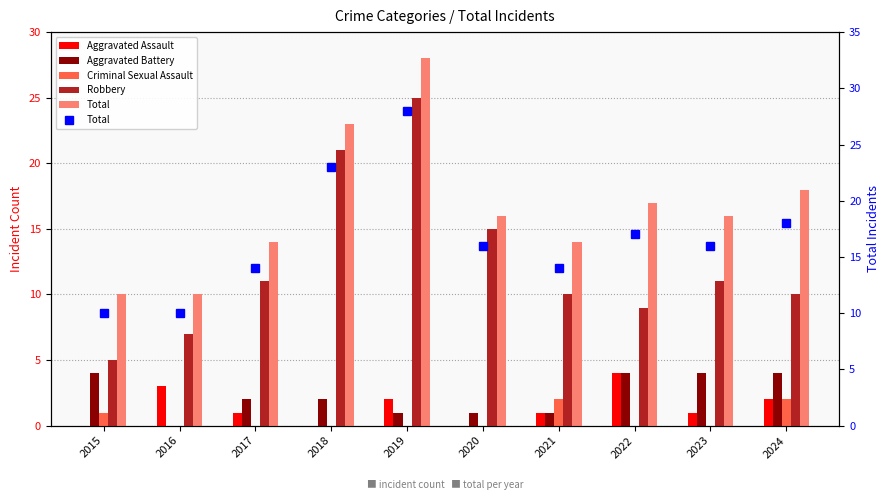

What is the value of the Total bar at the 1st from the left?

10